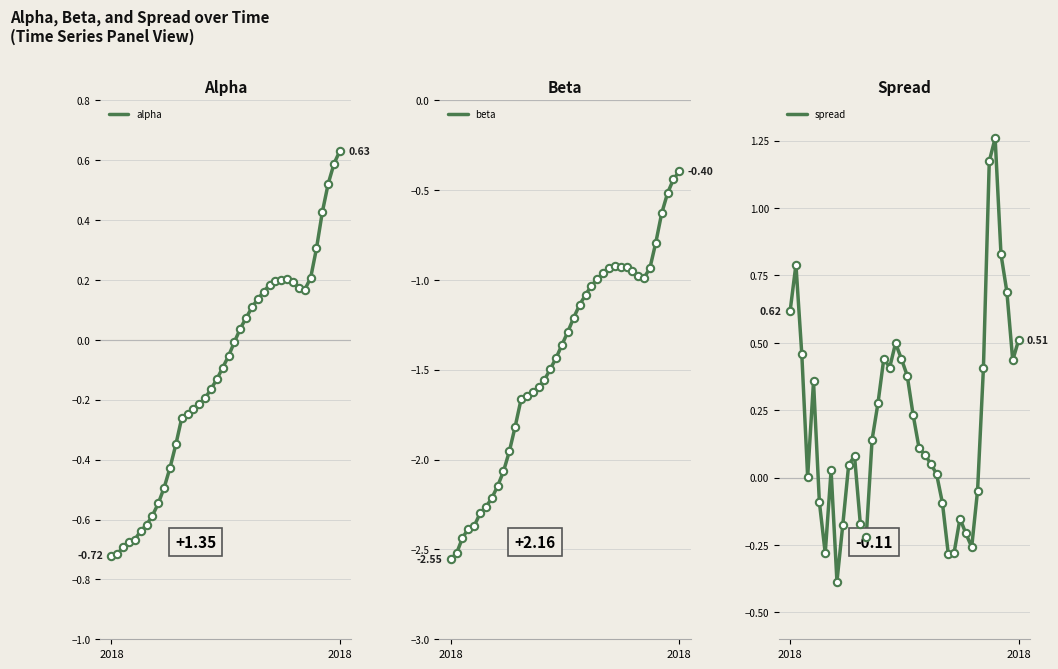

Is the value of alpha at 19 greater than the value of beta at 26?

Yes